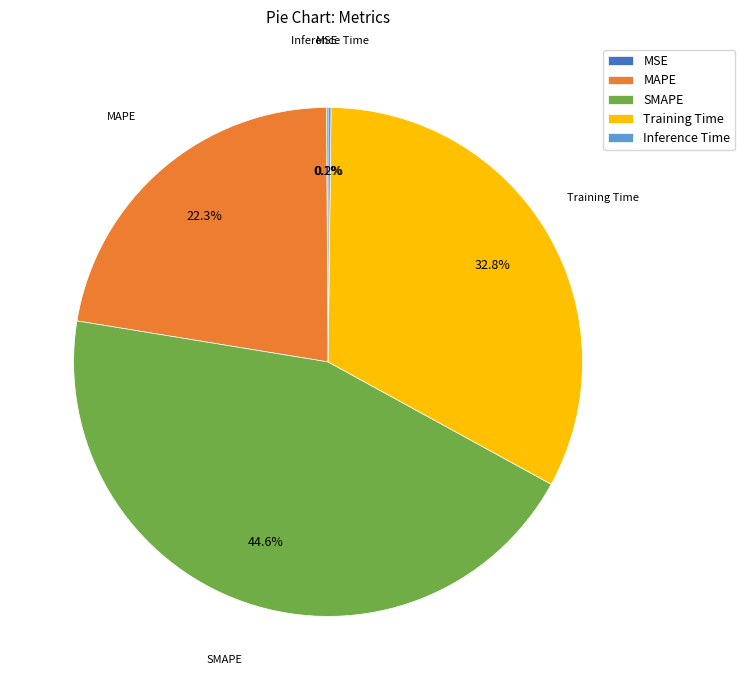

Is there a majority slice in this chart?

No